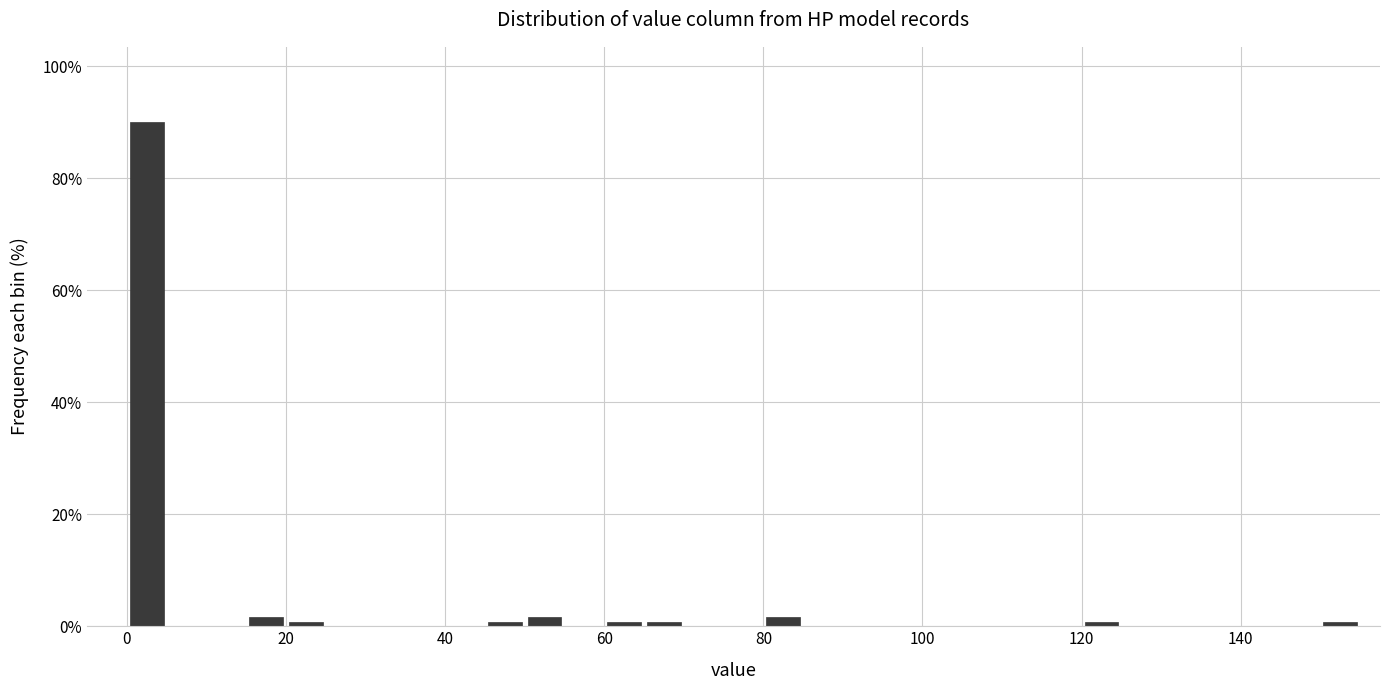

Around what value on the x-axis is the tallest bar? Give the approximate position of its centre, as read against the axis.

2